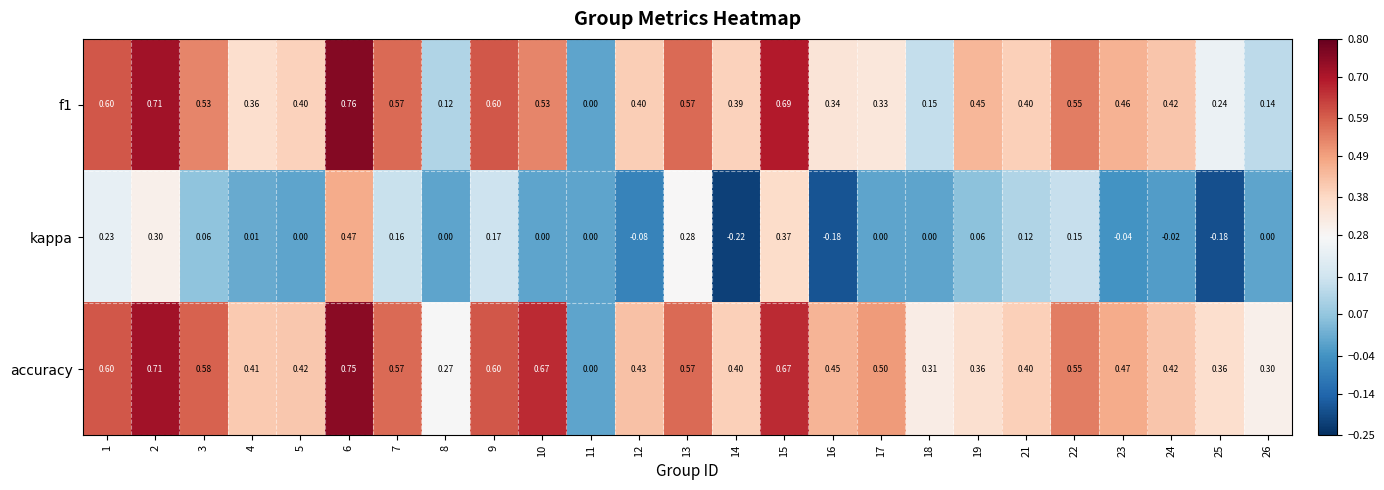

Which series has the largest total across all categories?

accuracy